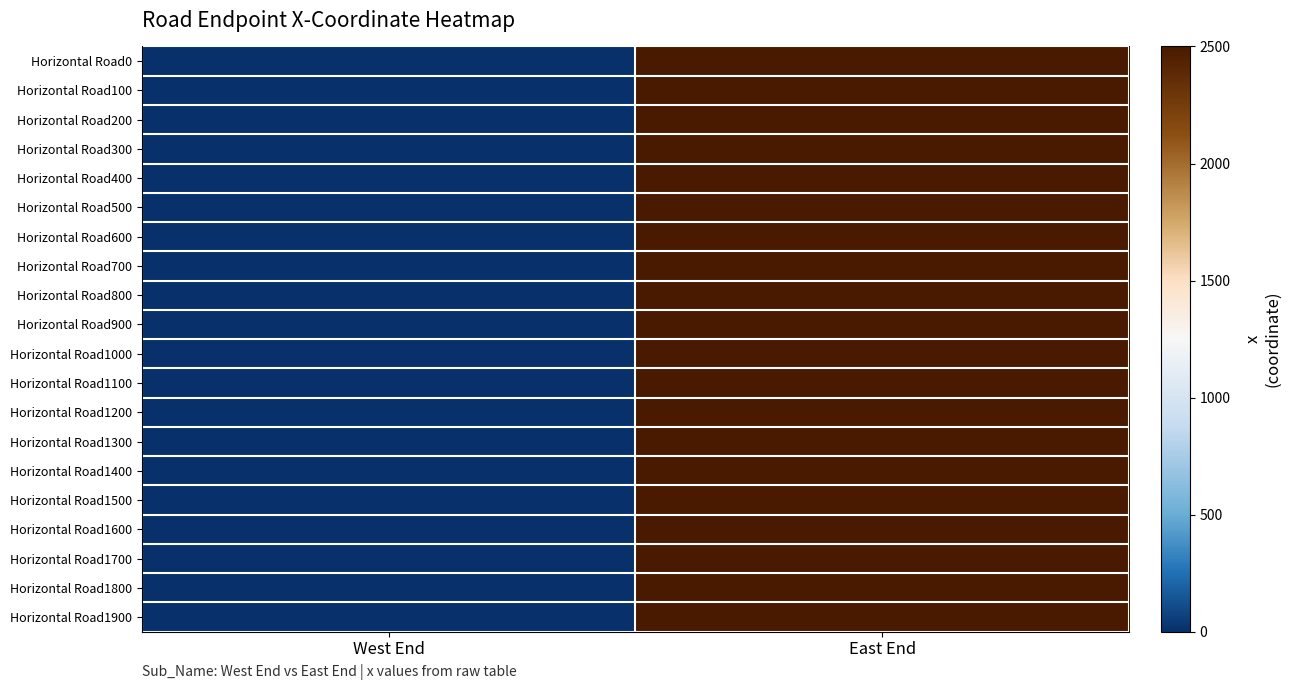

Reading left to right, what are all the values shown in this chart?

Horizontal Road0: West End=0	East End=2500
Horizontal Road100: West End=0	East End=2500
Horizontal Road200: West End=0	East End=2500
Horizontal Road300: West End=0	East End=2500
Horizontal Road400: West End=0	East End=2500
Horizontal Road500: West End=0	East End=2500
Horizontal Road600: West End=0	East End=2500
Horizontal Road700: West End=0	East End=2500
Horizontal Road800: West End=0	East End=2500
Horizontal Road900: West End=0	East End=2500
Horizontal Road1000: West End=0	East End=2500
Horizontal Road1100: West End=0	East End=2500
Horizontal Road1200: West End=0	East End=2500
Horizontal Road1300: West End=0	East End=2500
Horizontal Road1400: West End=0	East End=2500
Horizontal Road1500: West End=0	East End=2500
Horizontal Road1600: West End=0	East End=2500
Horizontal Road1700: West End=0	East End=2500
Horizontal Road1800: West End=0	East End=2500
Horizontal Road1900: West End=0	East End=2500